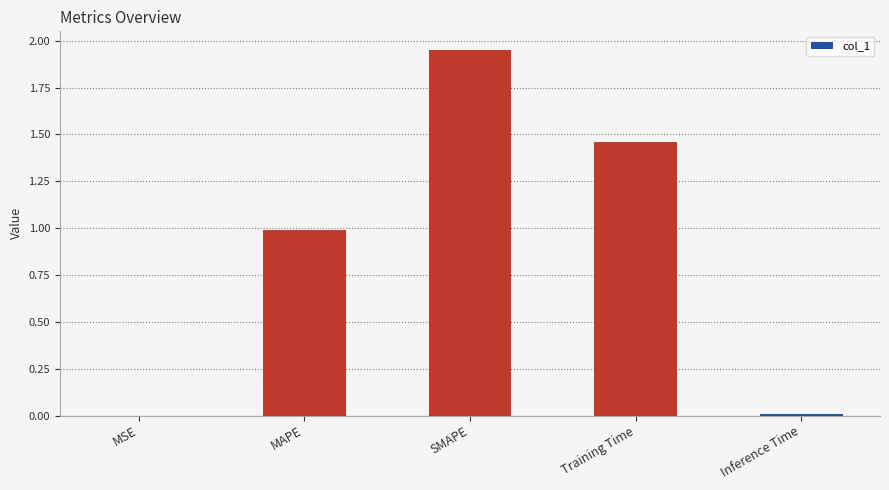

What is the approximate value at MAPE?

1.0